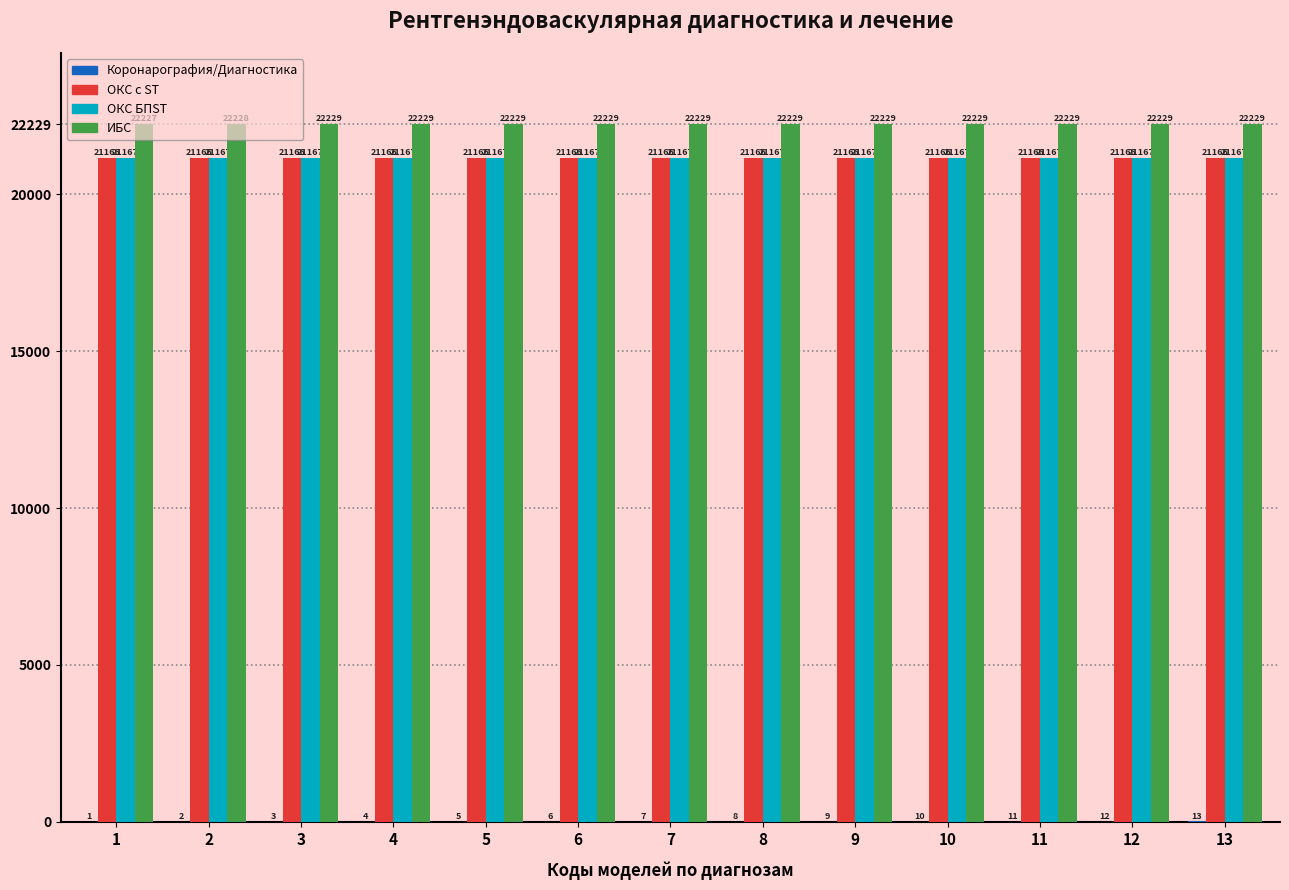

At which category is the sum across all series the highest?

13